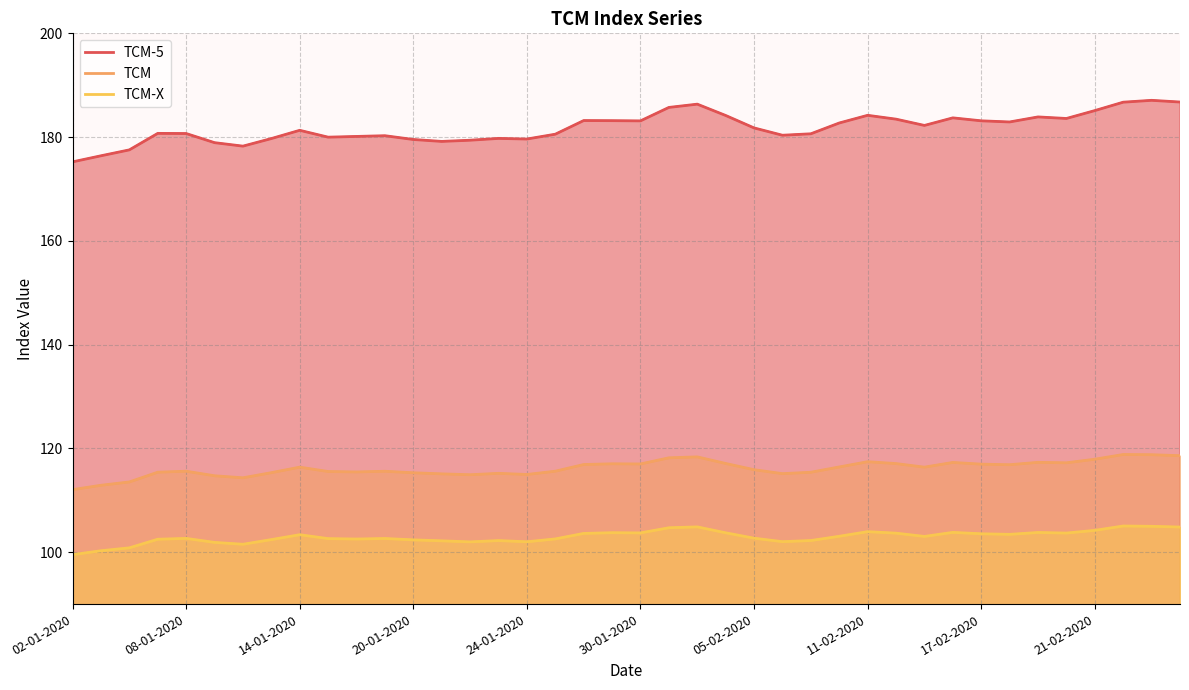

True or false: TCM and TCM-X intersect in this chart.

False